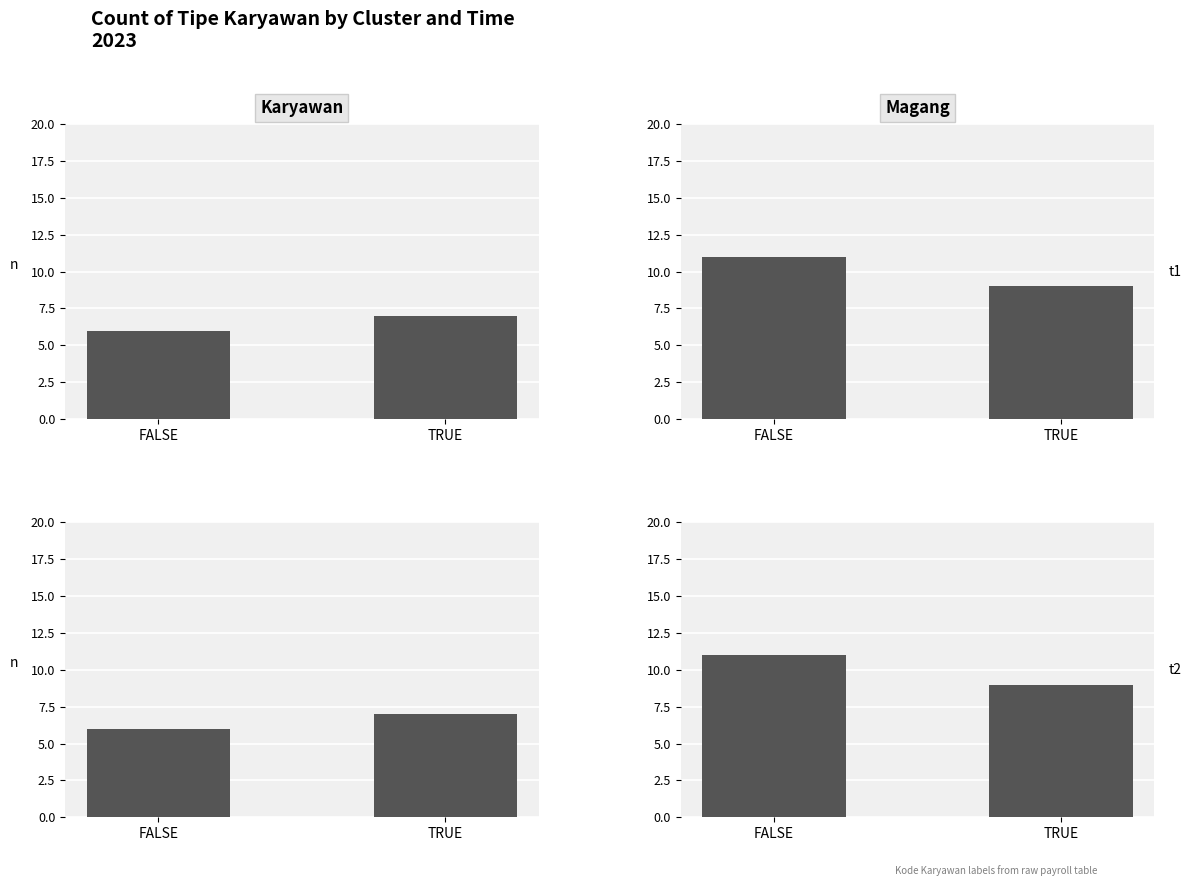

Does the chart contain any negative values?

No